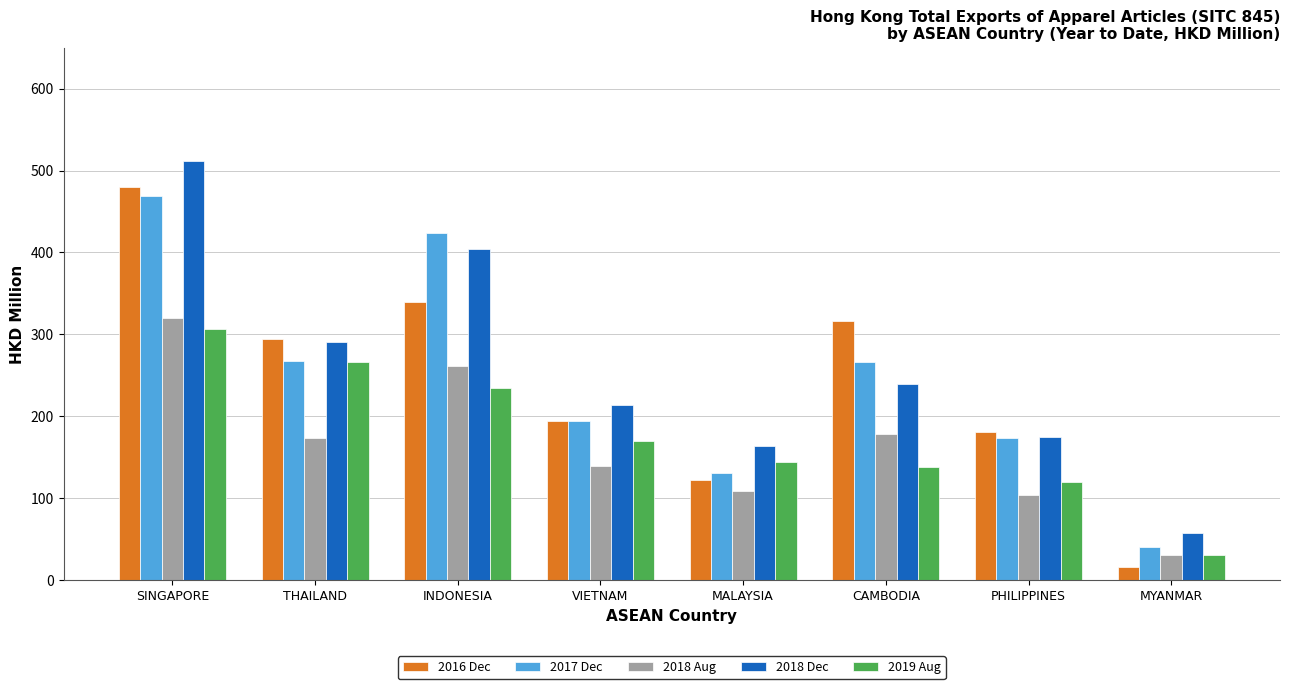

Which series has the largest range (max minus min)?

2016 Dec